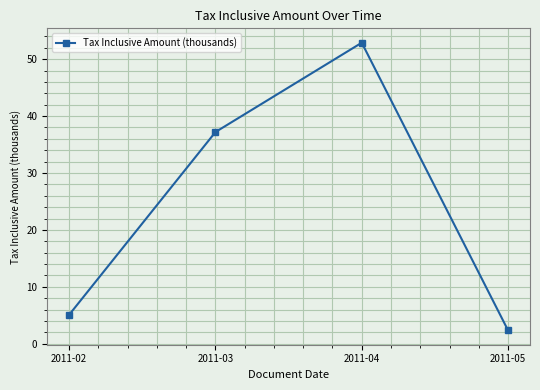

True or false: the data shows 1.4 at 2011-02.

False